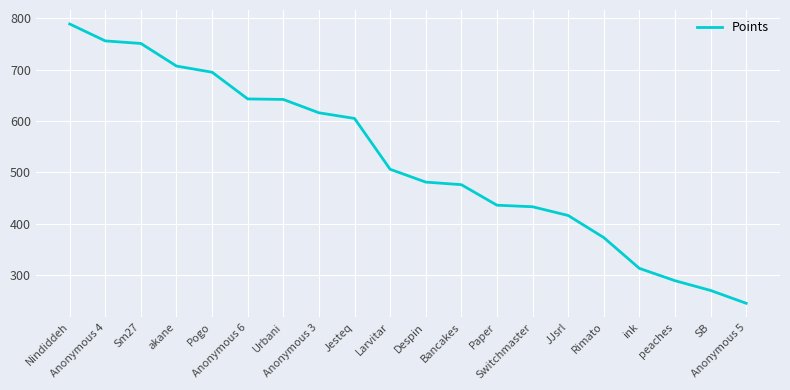

What is the greatest value displayed?

789